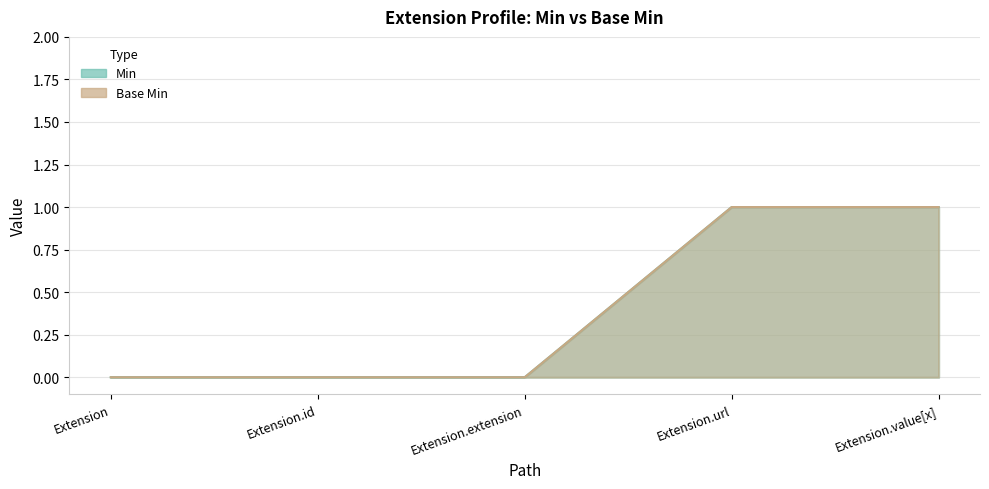

Reading left to right, list all the values displayed in this chart.

Min: Extension=0	Extension.id=0	Extension.extension=0	Extension.url=1	Extension.value[x]=1
Base Min: Extension=0	Extension.id=0	Extension.extension=0	Extension.url=1	Extension.value[x]=1